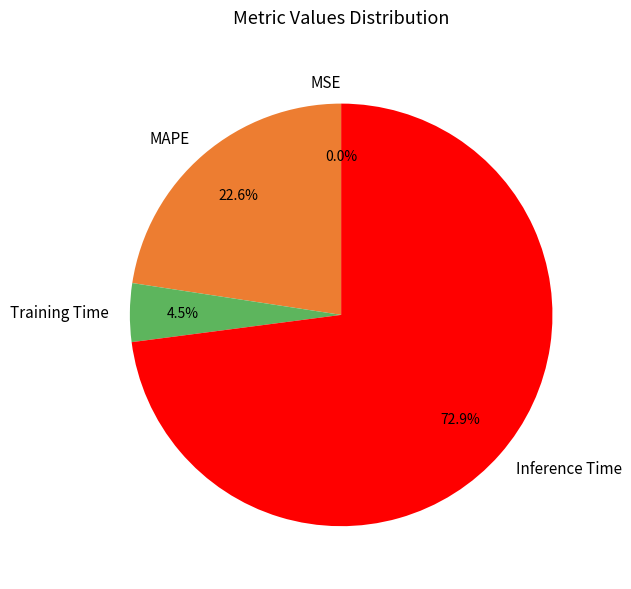

Is there a majority slice in this chart?

Yes